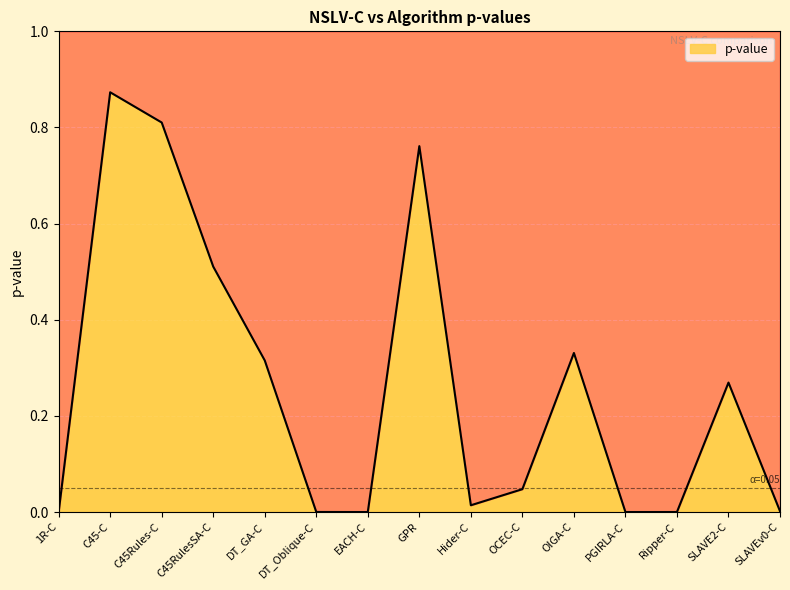

Is it true that the value at DT_Oblique-C is 0.0?

True